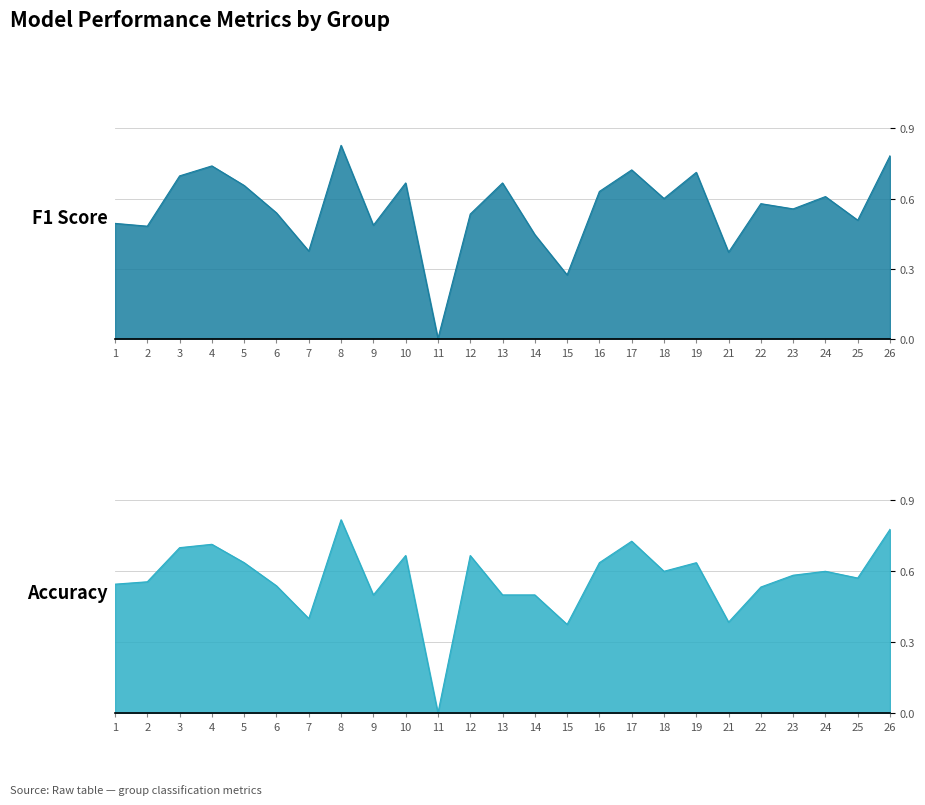

Rank the series at 16 from lowest to highest value.

f1, accuracy